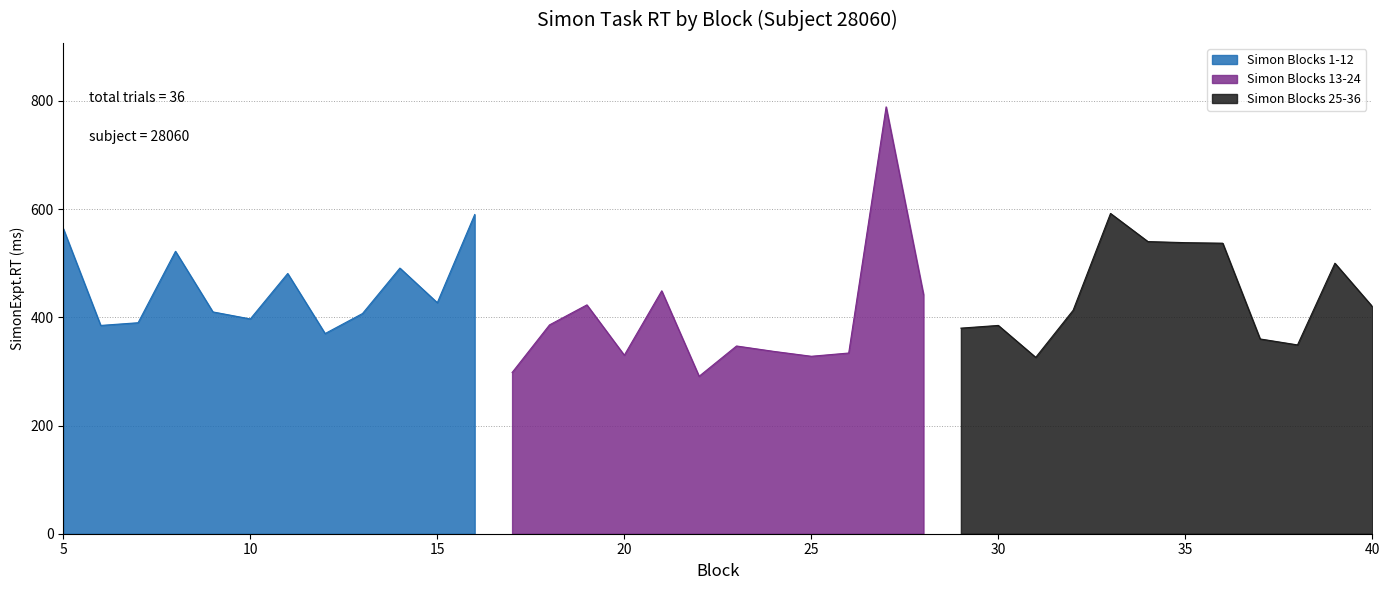

How many data points in Simon.Sample are above 19?

17